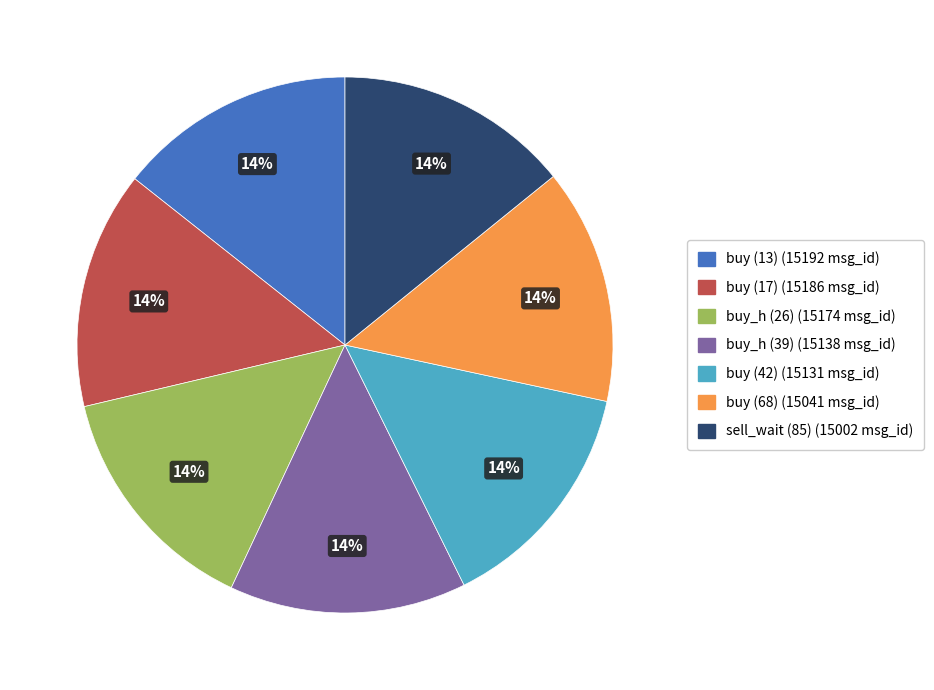

Approximately how many times larger is the value at sell_wait (85) compared to buy (42)?

1.0